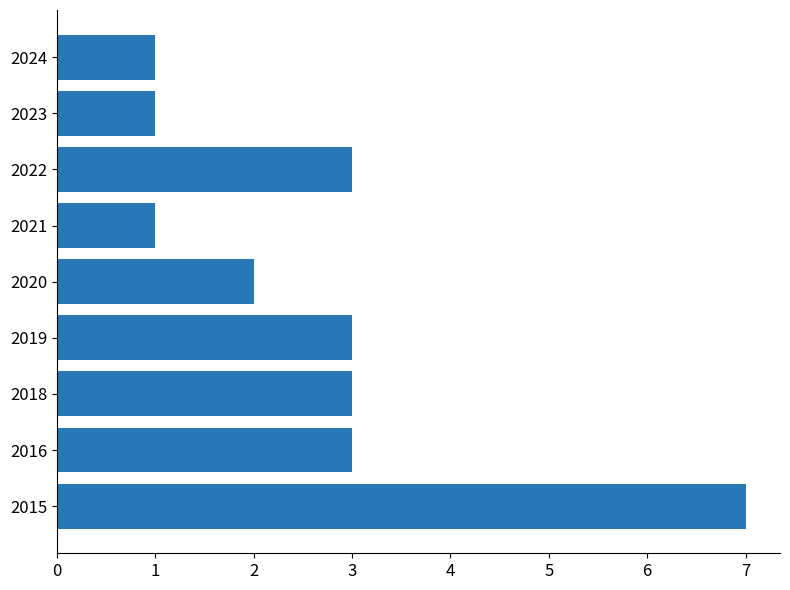

Reading bottom to top, extract all data points from this chart.

7	3	3	3	2	1	3	1	1